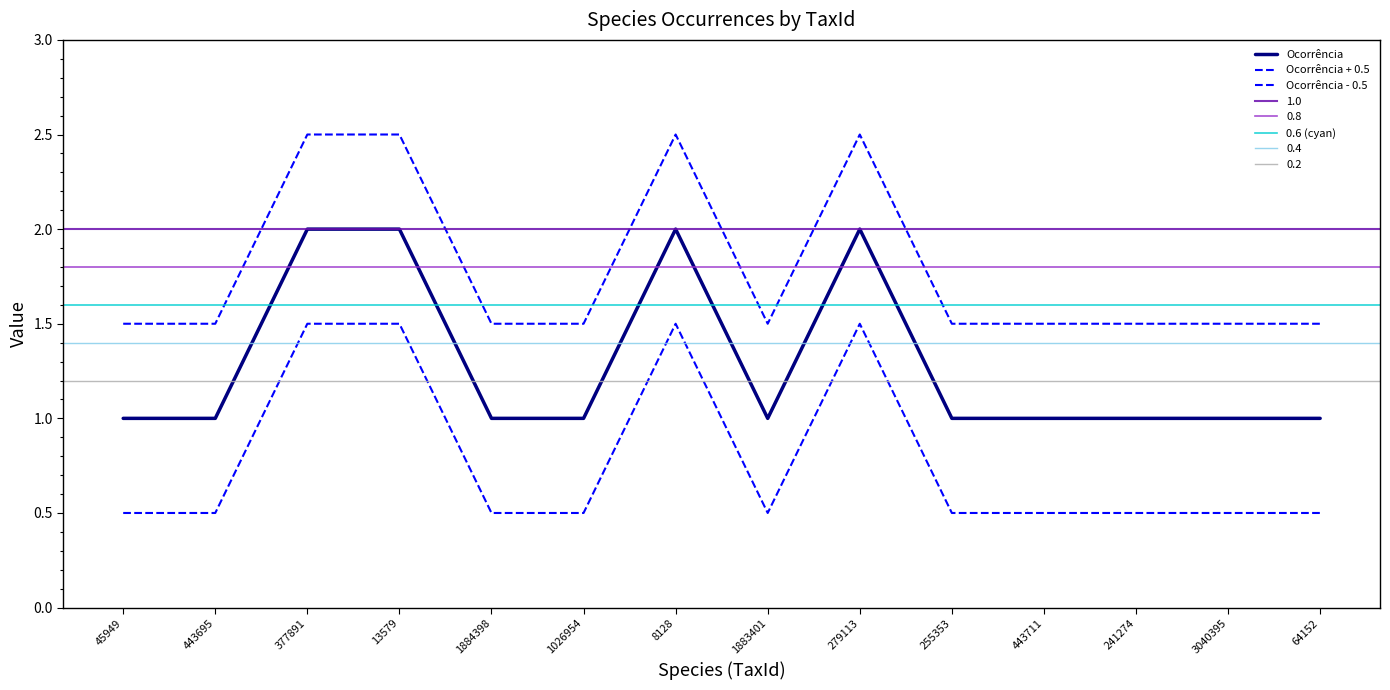

Rank the categories by value from lowest to highest.

45949, 443695, 1884398, 1026954, 1883401, 255353, 443711, 241274, 3040395, 64152, 377891, 13579, 8128, 279113